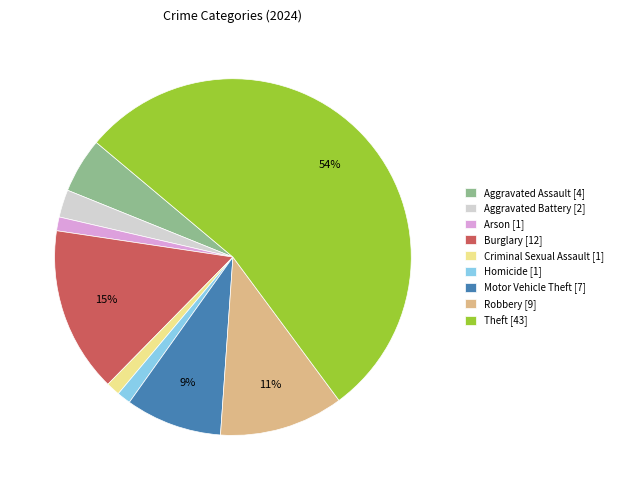

To the nearest percent, what is the difference between the Motor Vehicle Theft [7] and Theft [43] slice percentages?

45%